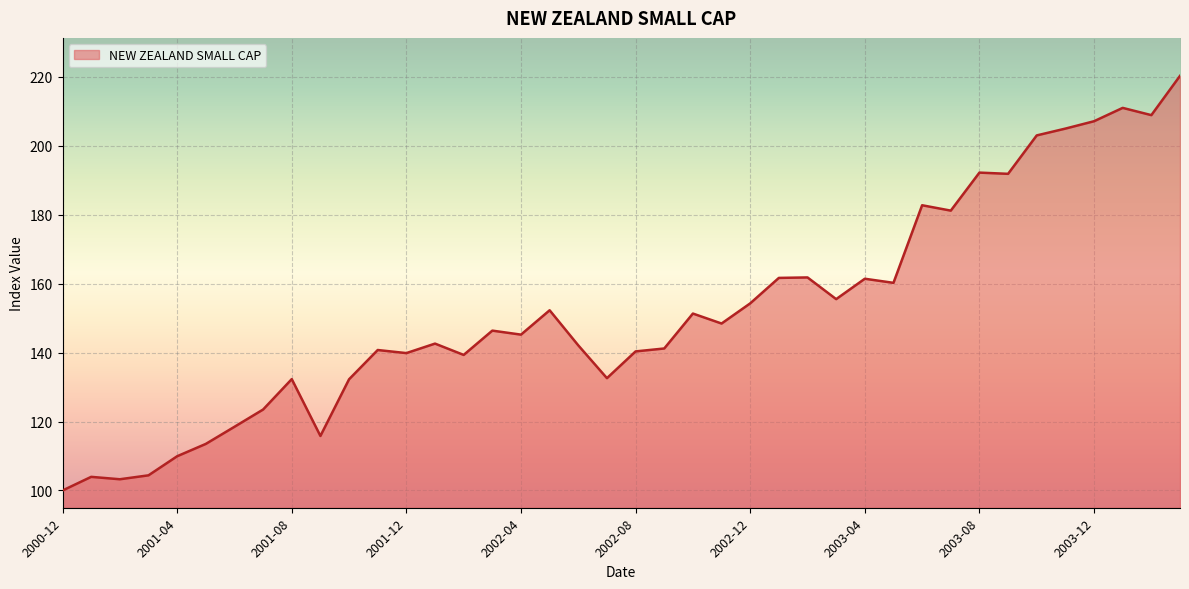

How many lines are shown in the chart?

1